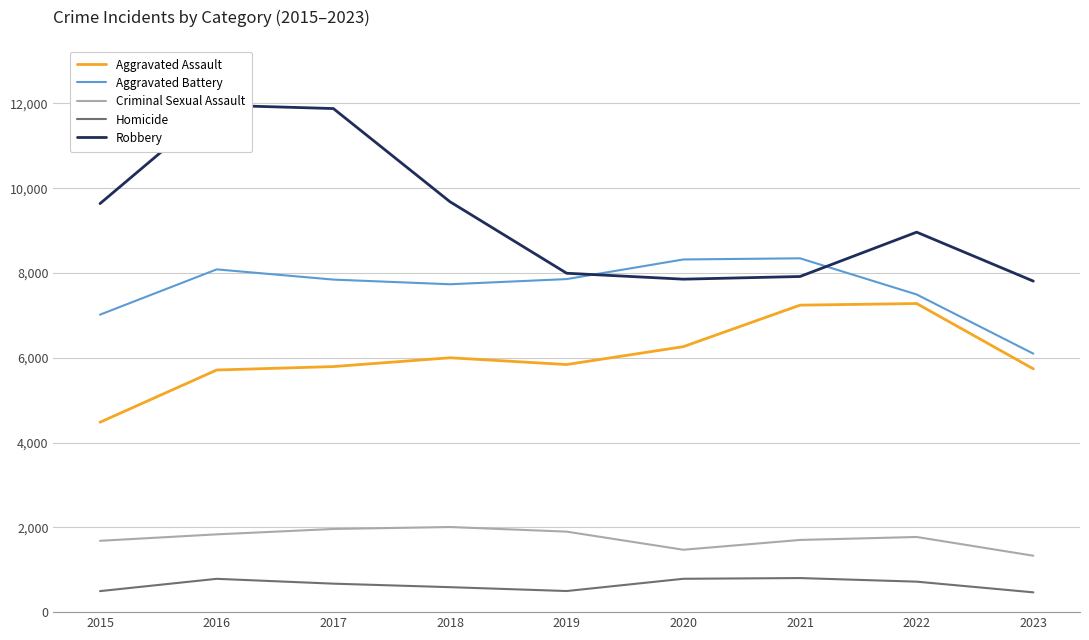

In Robbery, how many points are higher than both neighbors (excluding endpoints)?

2